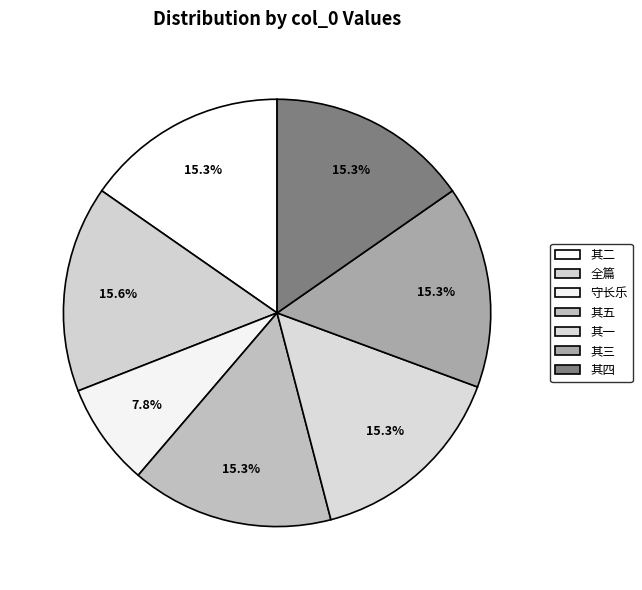

To the nearest percent, what is the difference between the largest and smallest slice percentages?

8%